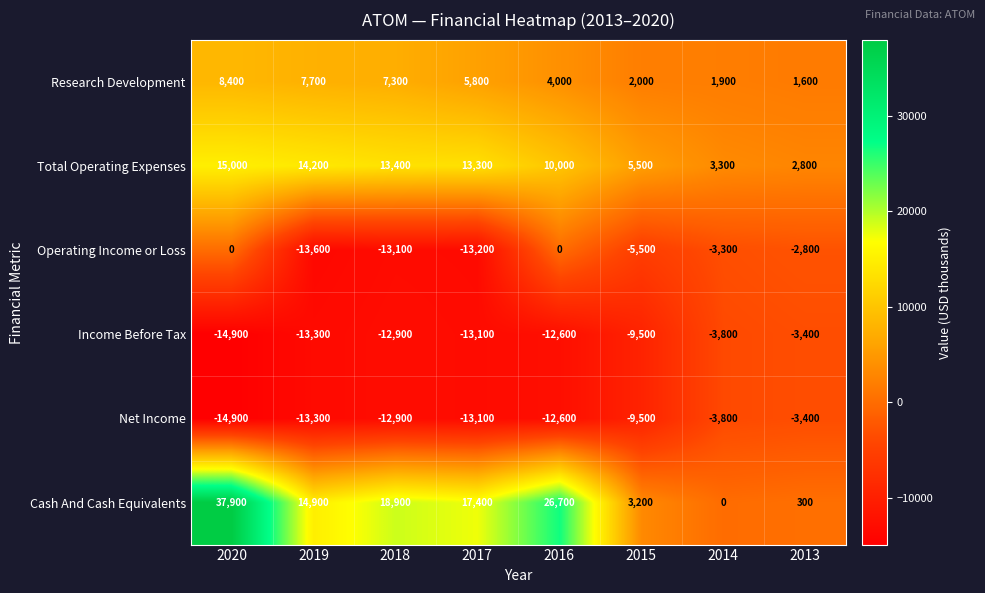

Which category has the lowest value across all series?

2020